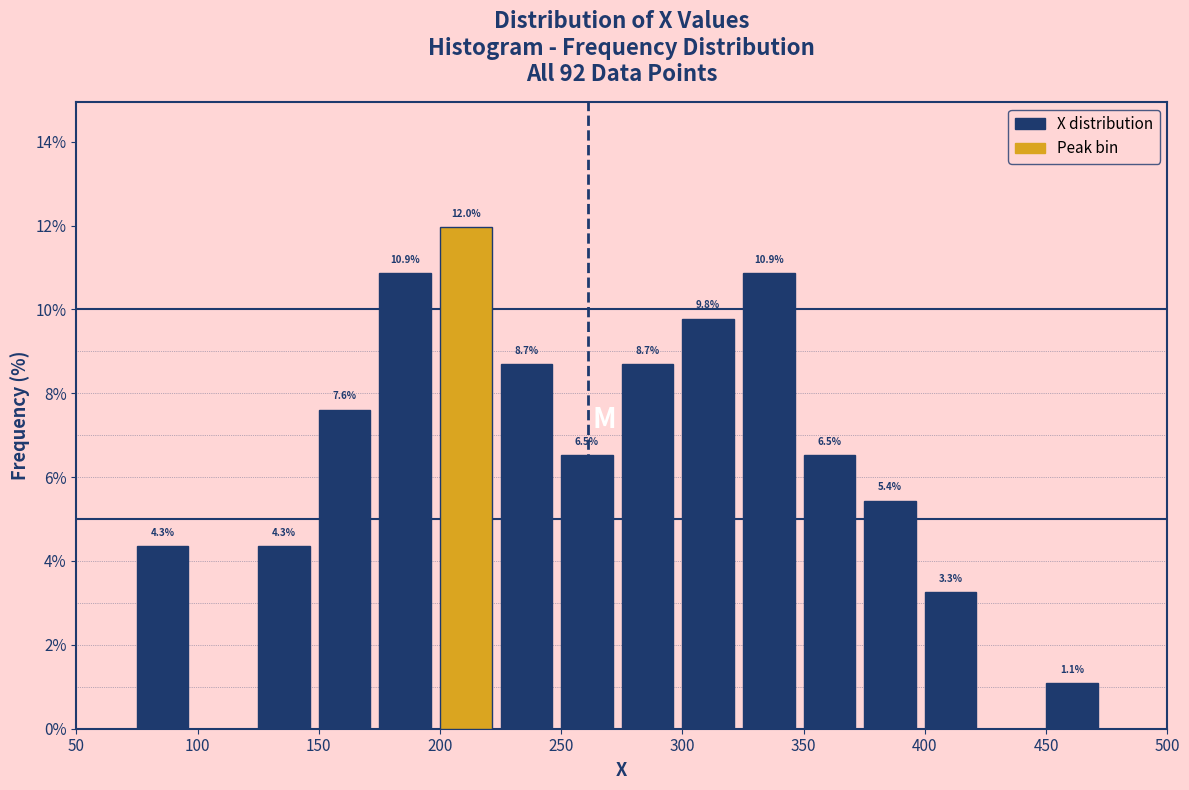

Which range on the x-axis has the tallest bar?

200 to 225